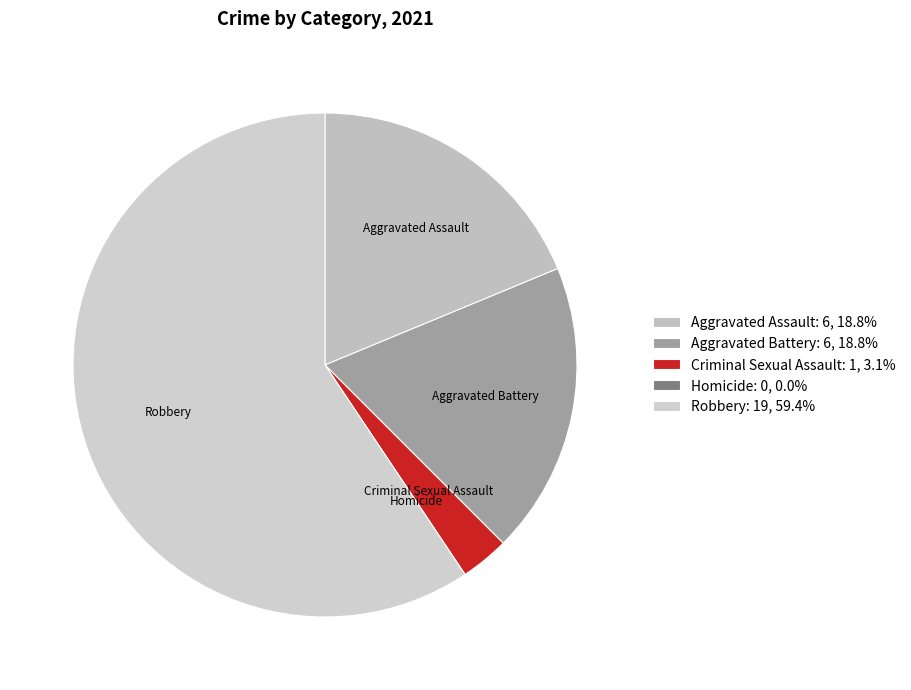

Is Robbery the majority of the pie?

Yes